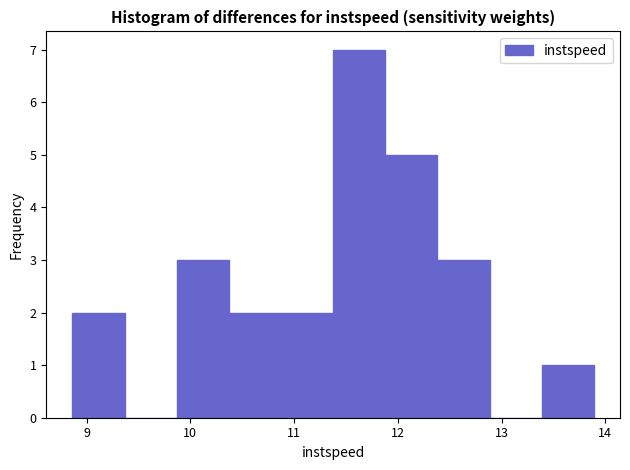

Reading left to right, list every bar in this chart as the range it spans on the x-axis followed by its height. Neither the bar edges nor the heights are printed on the chart, so give them approximately, as read against the axes.

8.9 to 9.4: 2
9.4 to 9.9: 0
9.9 to 10.4: 3
10.4 to 10.9: 2
10.9 to 11.4: 2
11.4 to 11.9: 7
11.9 to 12.4: 5
12.4 to 12.9: 3
12.9 to 13.4: 0
13.4 to 13.9: 1